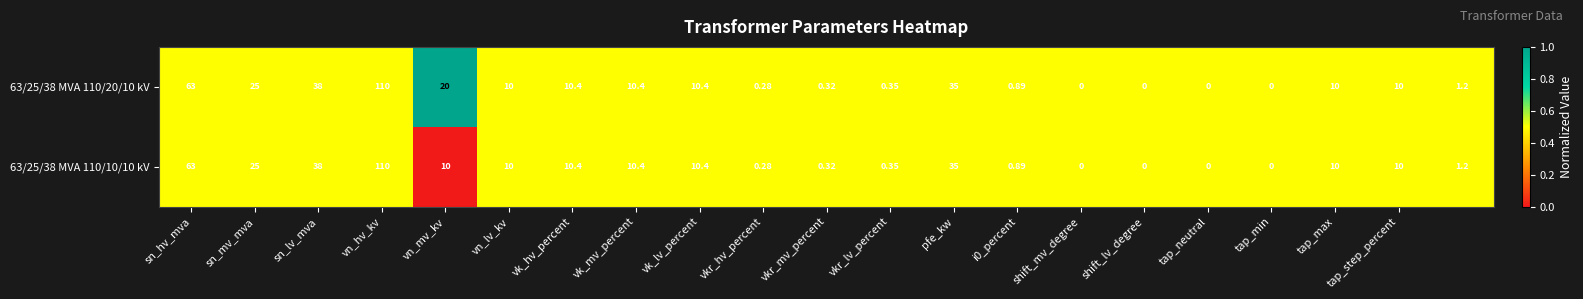

Count the number of categories in the chart.

21